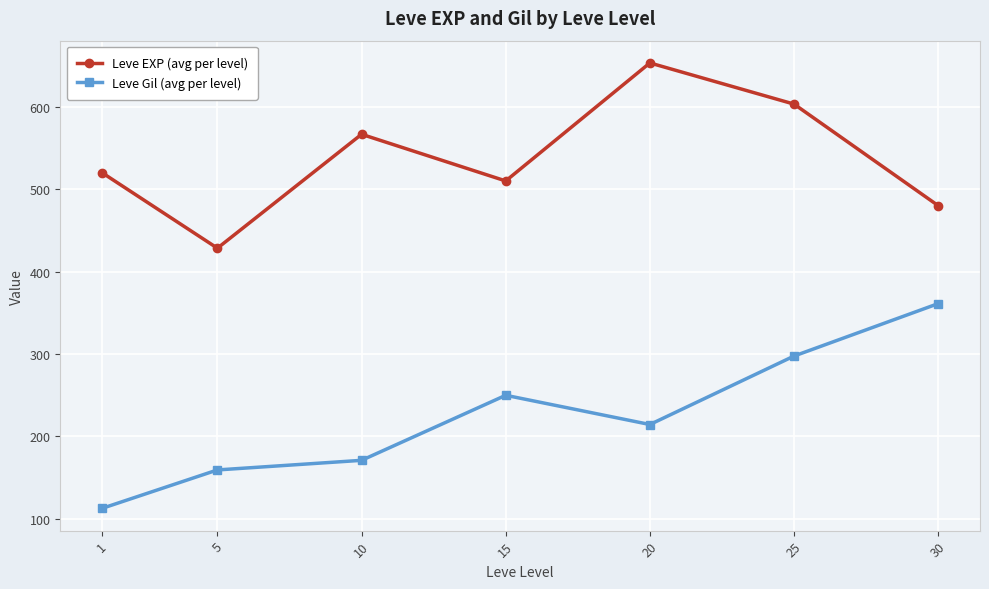

List the series in order of their overall mean, highest first.

Leve EXP (avg per level), Leve Gil (avg per level)